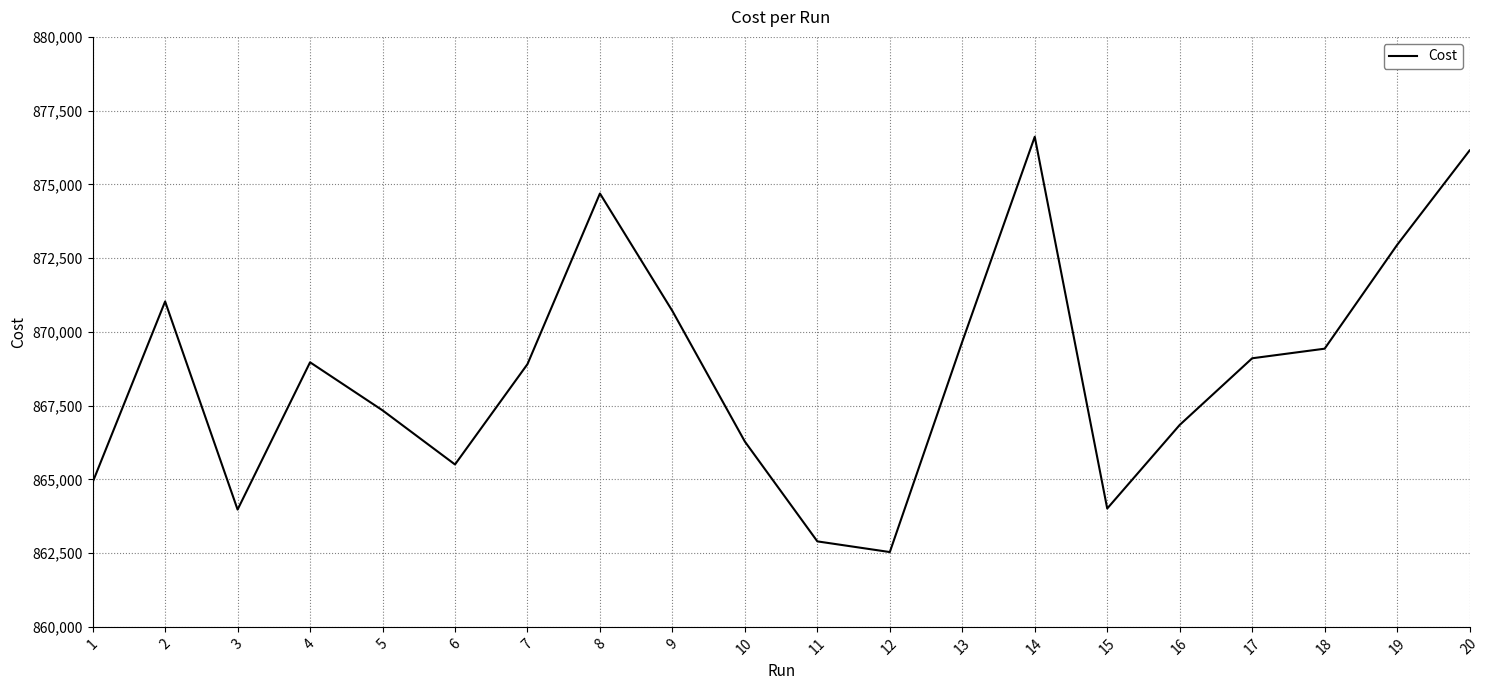

The chart shows a value of 1291421.2 at 18. True or false?

False